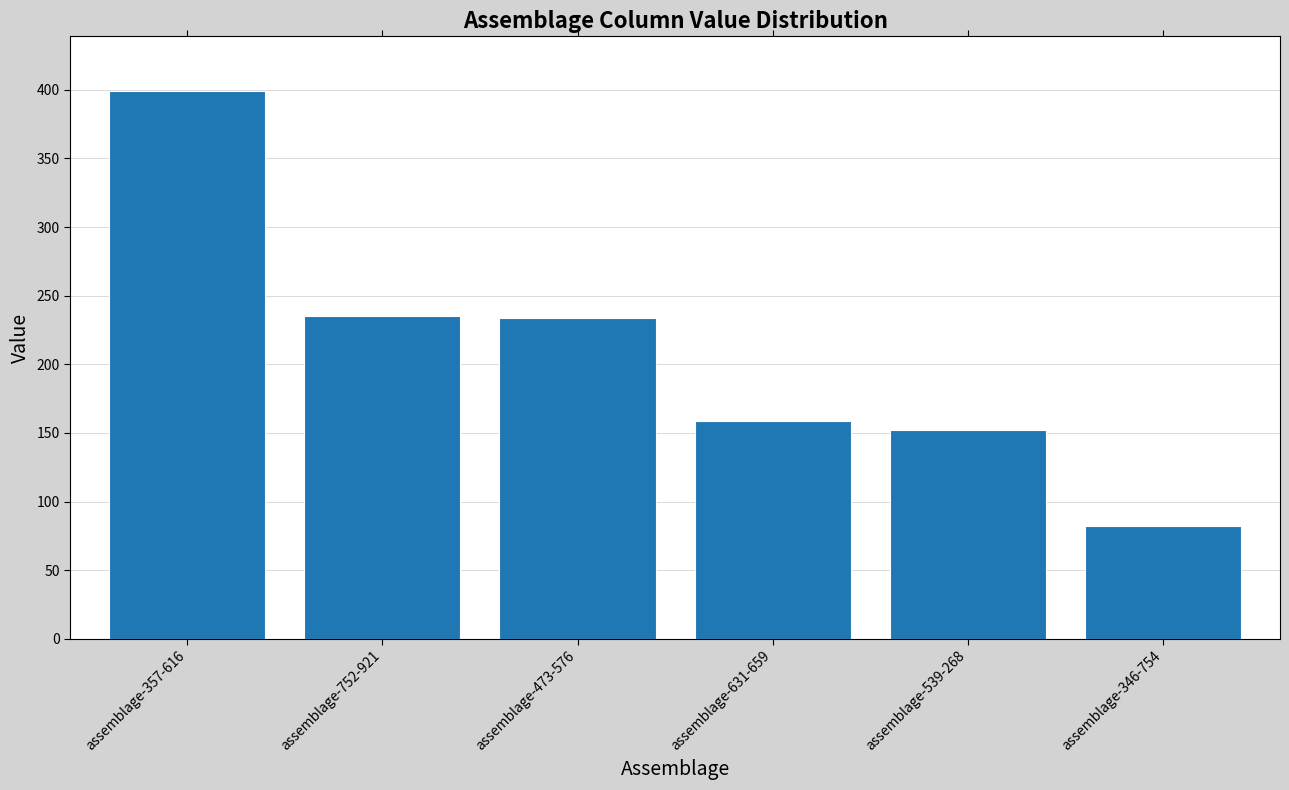

What is the value of the 5th bar from the left?

152